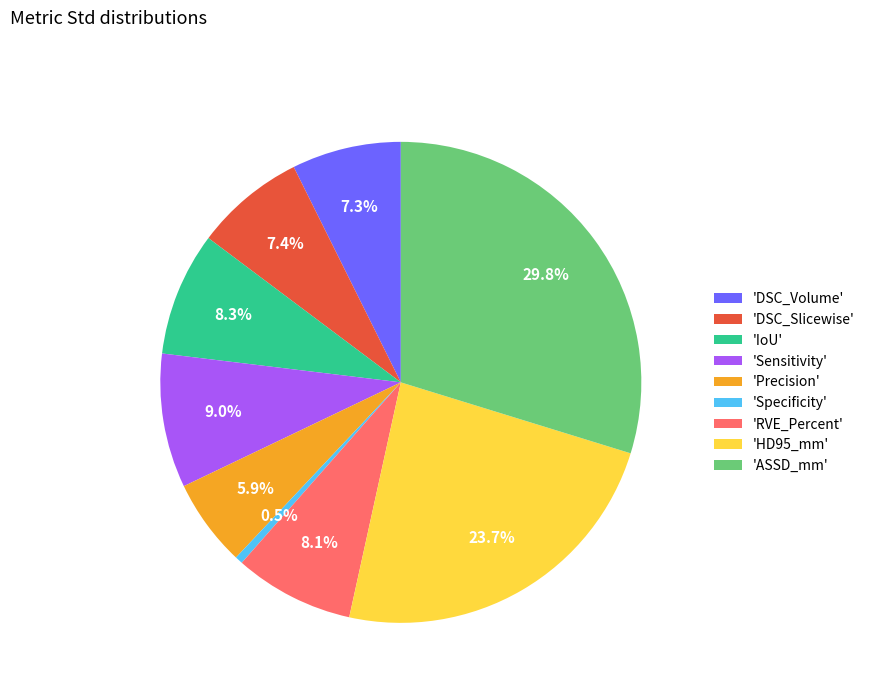

Combined, what portion of the pie is 'HD95_mm' and 'DSC_Volume'?

31.0%